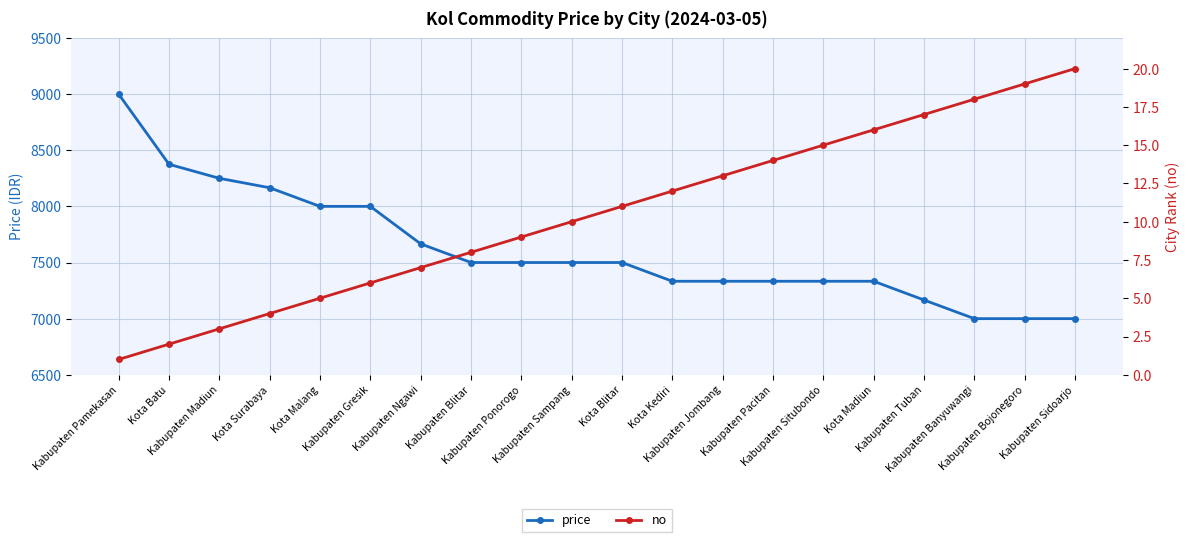

Where does the price series first go above 7500?

Kabupaten Pamekasan